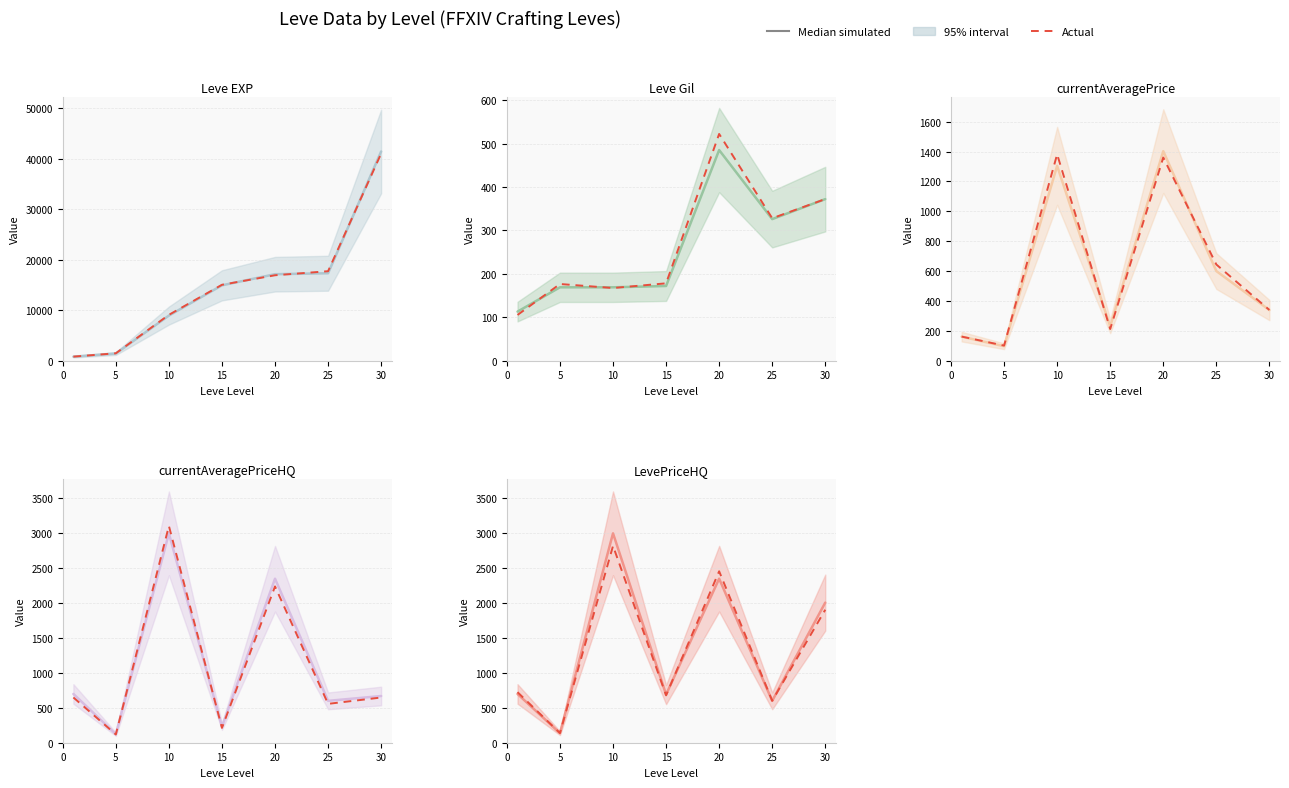

Which series has the widest spread of values?

Median simulated